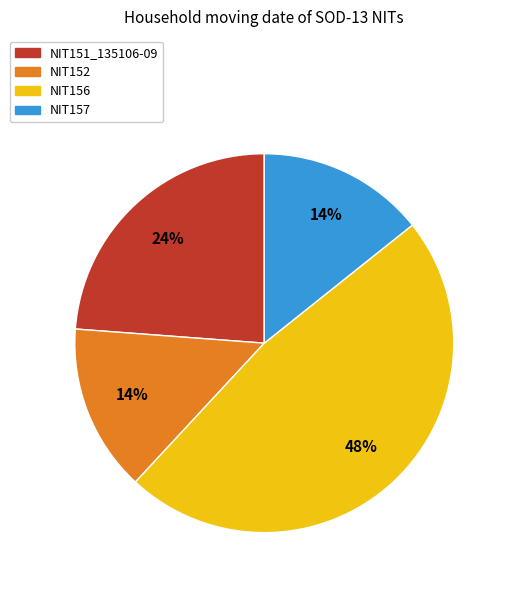

Does NIT157 account for over 50% of the chart?

No